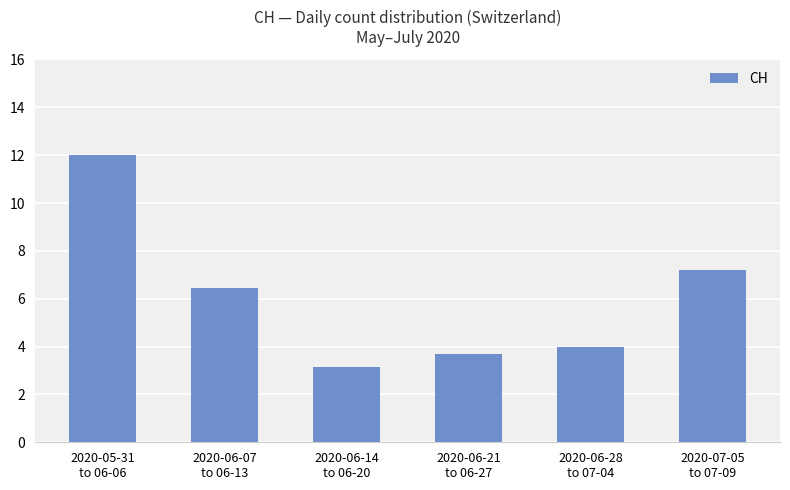

Reading right to left, extract all data points from this chart.

7.2	4.0	3.7	3.1	6.4	12.0